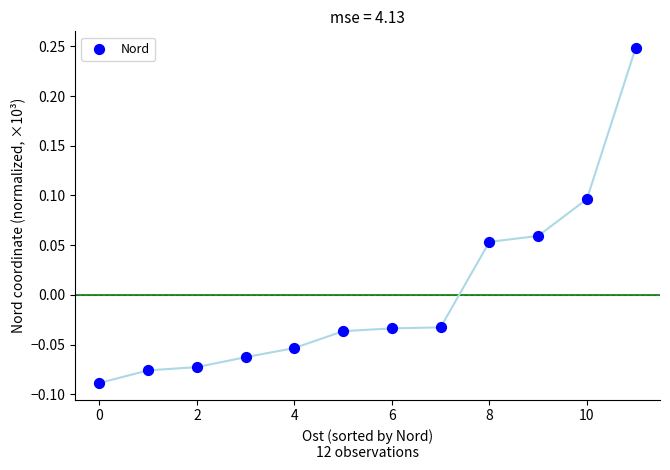

What is the range of Y values (max minus min)?

0.3